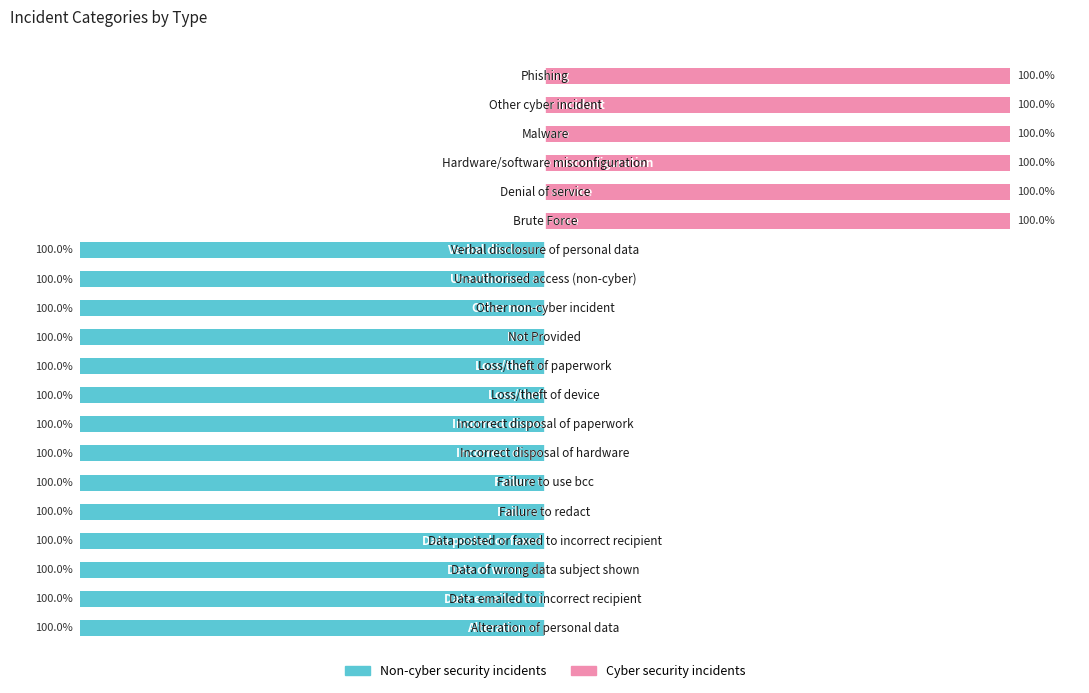

What is the spread (max minus min) of values at 4?

100